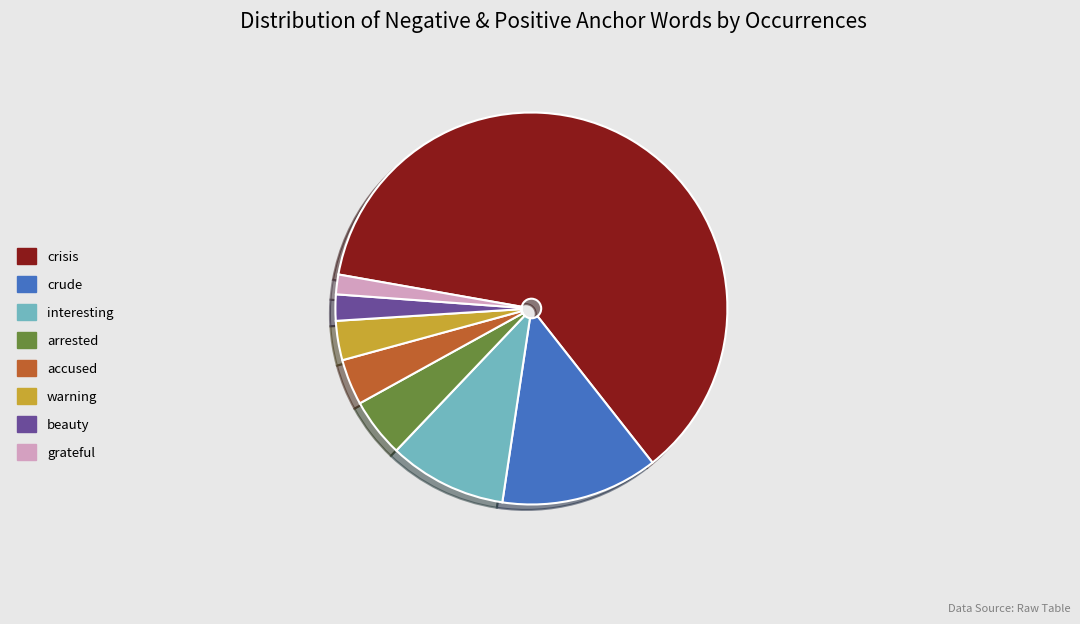

Which category has the smallest portion of the pie?

grateful